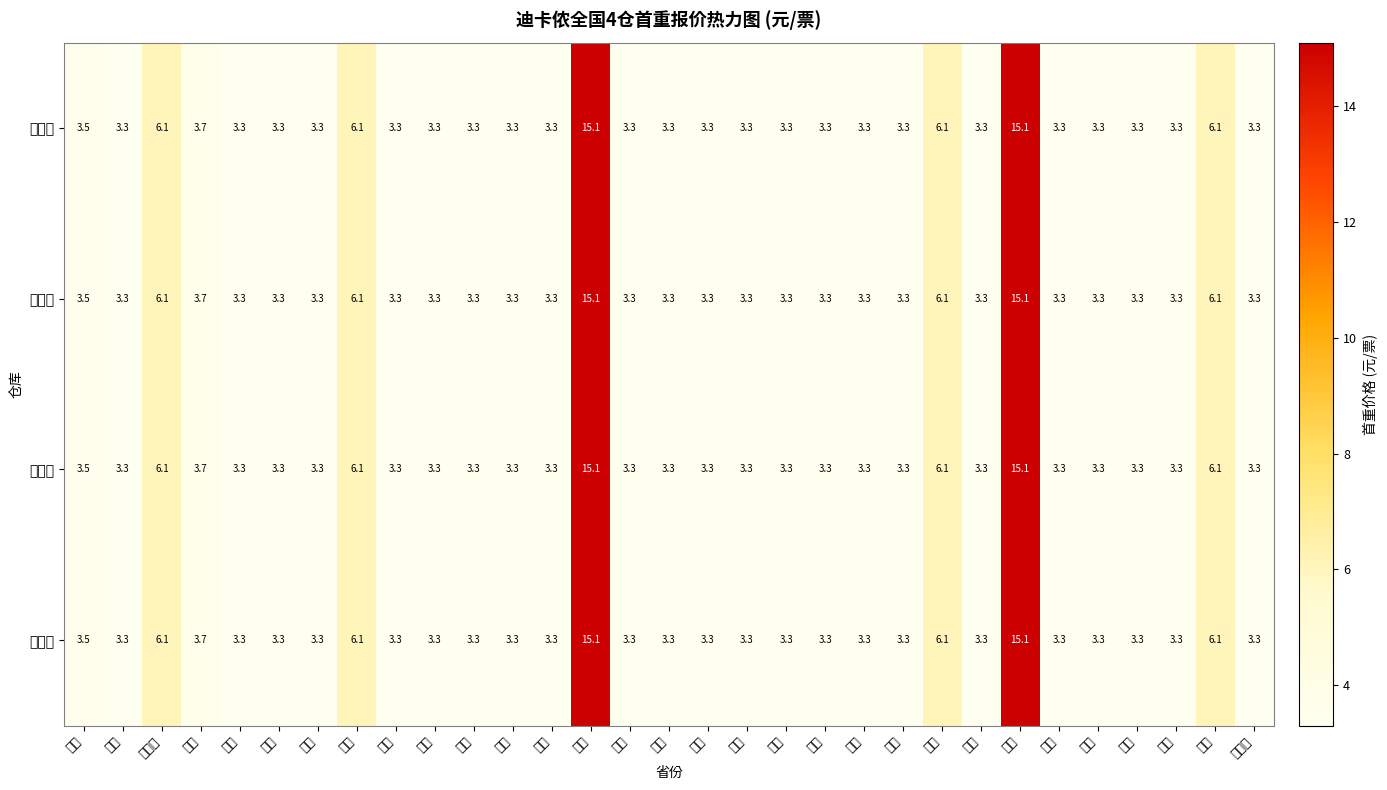

Reading left to right, what are all the values shown in this chart?

花桥仓: 上海=3.5	云南=3.3	内蒙古=6.1	北京=3.7	吉林=3.3	四川=3.3	天津=3.3	宁夏=6.1	安徽=3.3	山东=3.3	山西=3.3	广东=3.3	广西=3.3	新疆=15.1	江苏=3.3	江西=3.3	河北=3.3	河南=3.3	浙江=3.3	海南=3.3	湖北=3.3	湖南=3.3	甘肃=6.1	福建=3.3	西藏=15.1	贵州=3.3	辽宁=3.3	重庆=3.3	陕西=3.3	青海=6.1	黑龙江=3.3
东莞仓: 上海=3.5	云南=3.3	内蒙古=6.1	北京=3.7	吉林=3.3	四川=3.3	天津=3.3	宁夏=6.1	安徽=3.3	山东=3.3	山西=3.3	广东=3.3	广西=3.3	新疆=15.1	江苏=3.3	江西=3.3	河北=3.3	河南=3.3	浙江=3.3	海南=3.3	湖北=3.3	湖南=3.3	甘肃=6.1	福建=3.3	西藏=15.1	贵州=3.3	辽宁=3.3	重庆=3.3	陕西=3.3	青海=6.1	黑龙江=3.3
燕郊仓: 上海=3.5	云南=3.3	内蒙古=6.1	北京=3.7	吉林=3.3	四川=3.3	天津=3.3	宁夏=6.1	安徽=3.3	山东=3.3	山西=3.3	广东=3.3	广西=3.3	新疆=15.1	江苏=3.3	江西=3.3	河北=3.3	河南=3.3	浙江=3.3	海南=3.3	湖北=3.3	湖南=3.3	甘肃=6.1	福建=3.3	西藏=15.1	贵州=3.3	辽宁=3.3	重庆=3.3	陕西=3.3	青海=6.1	黑龙江=3.3
武汉仓: 上海=3.5	云南=3.3	内蒙古=6.1	北京=3.7	吉林=3.3	四川=3.3	天津=3.3	宁夏=6.1	安徽=3.3	山东=3.3	山西=3.3	广东=3.3	广西=3.3	新疆=15.1	江苏=3.3	江西=3.3	河北=3.3	河南=3.3	浙江=3.3	海南=3.3	湖北=3.3	湖南=3.3	甘肃=6.1	福建=3.3	西藏=15.1	贵州=3.3	辽宁=3.3	重庆=3.3	陕西=3.3	青海=6.1	黑龙江=3.3